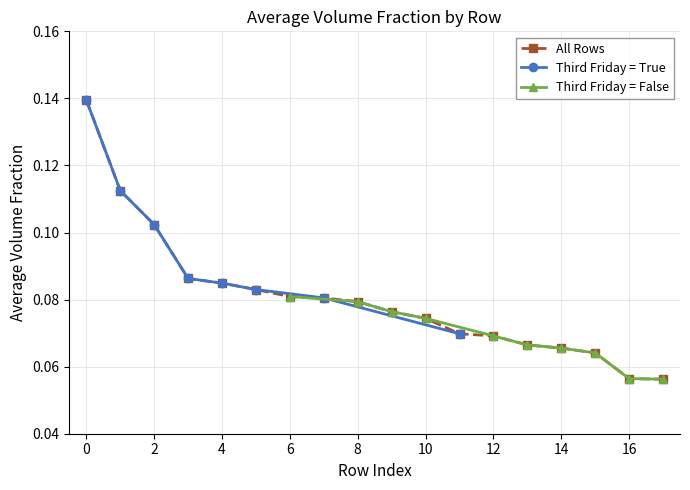

What is the average value?

0.1